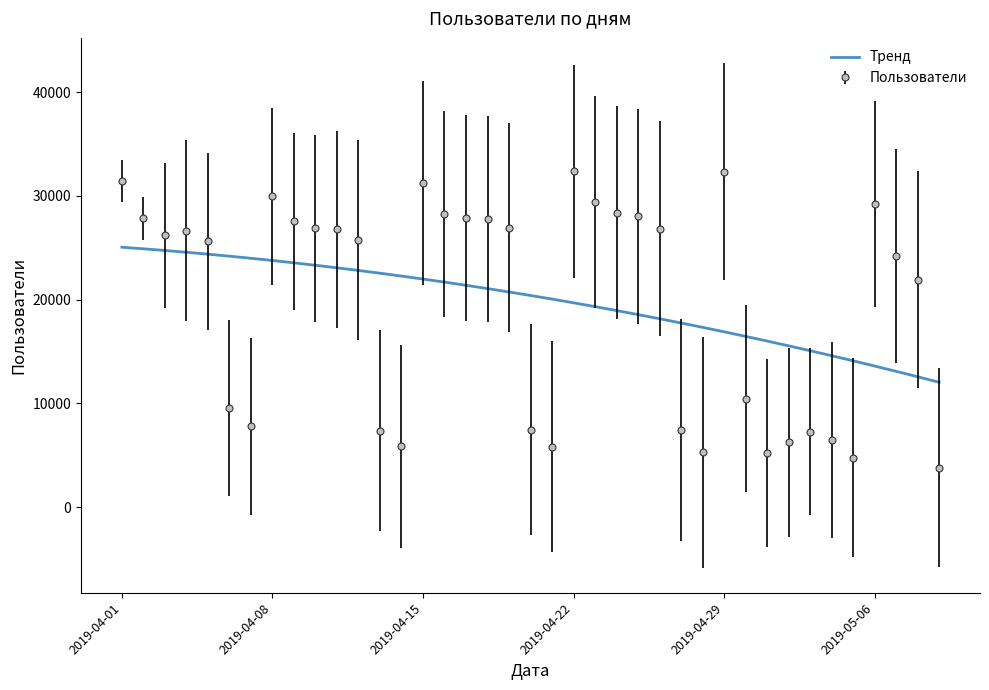

The value of Тренд at 2019-04-01 is 25061.5. True or false?

True